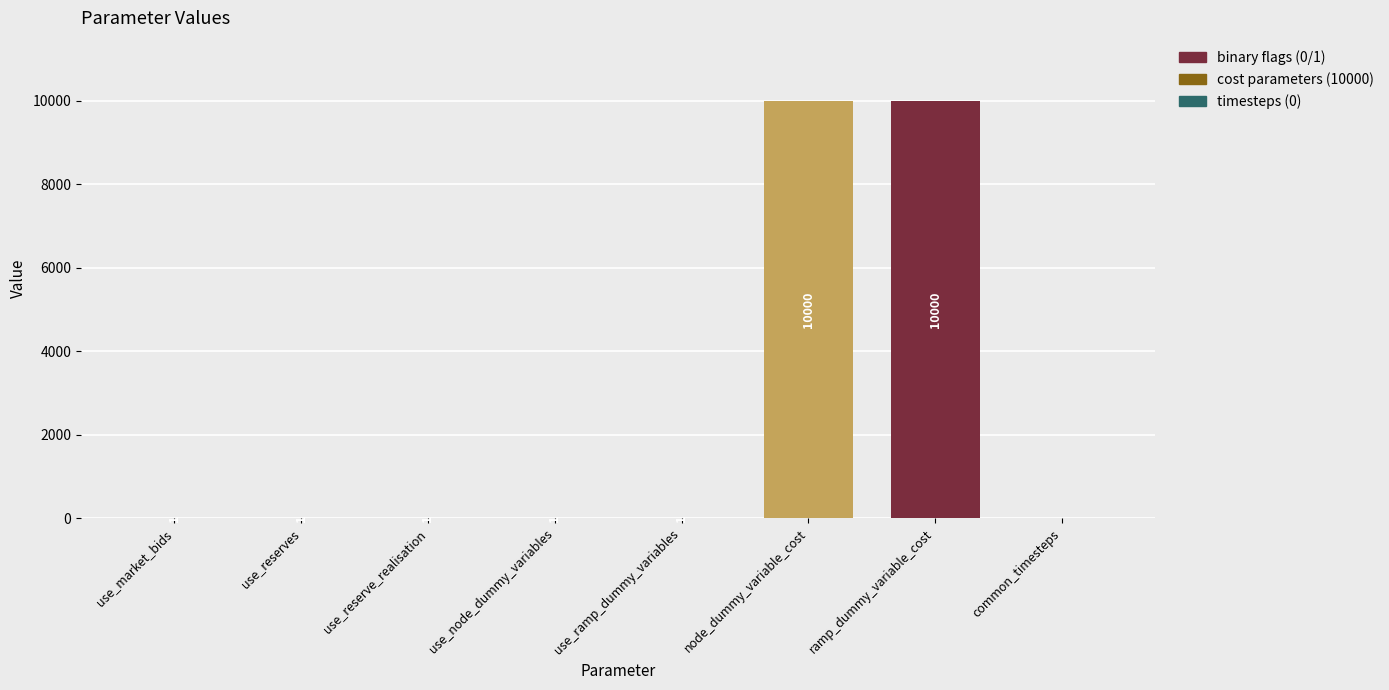

The chart shows a value of 3073 at node_dummy_variable_cost. True or false?

False